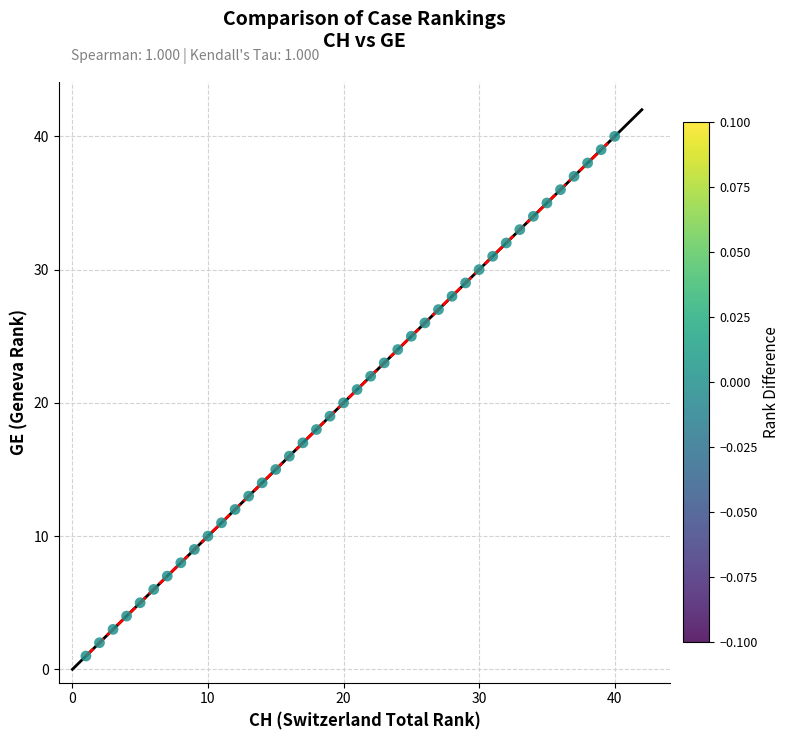

What is the range of X values (max minus min)?

39